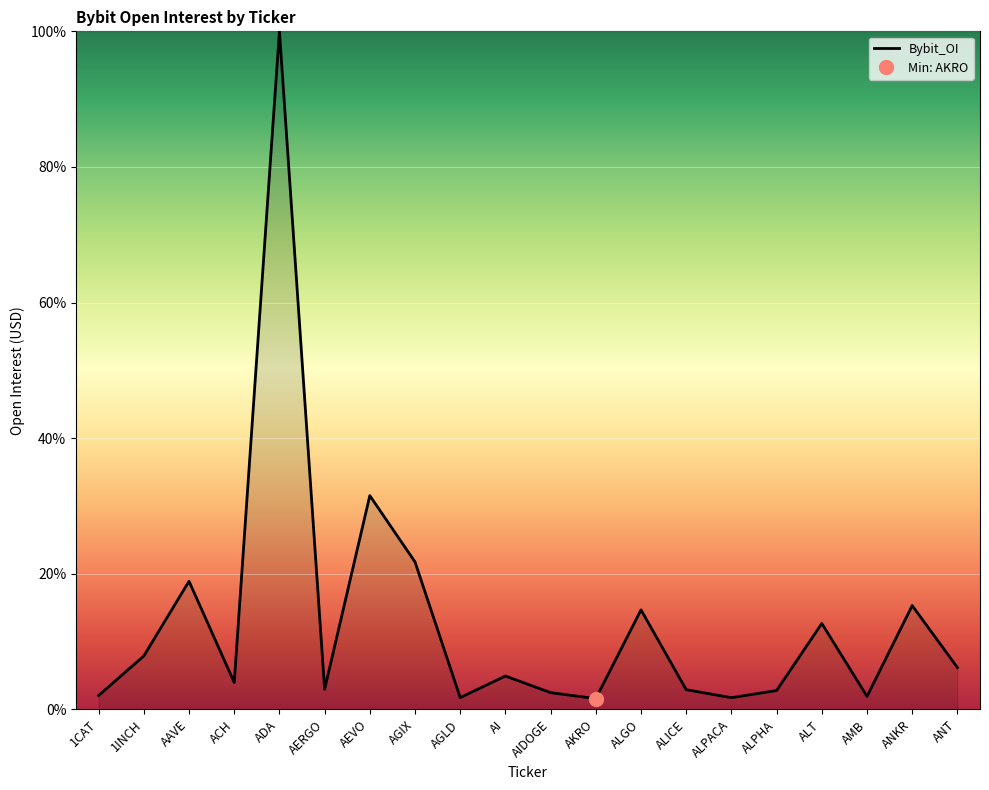

What is the sum of the values at AERGO and ANT?

9.1